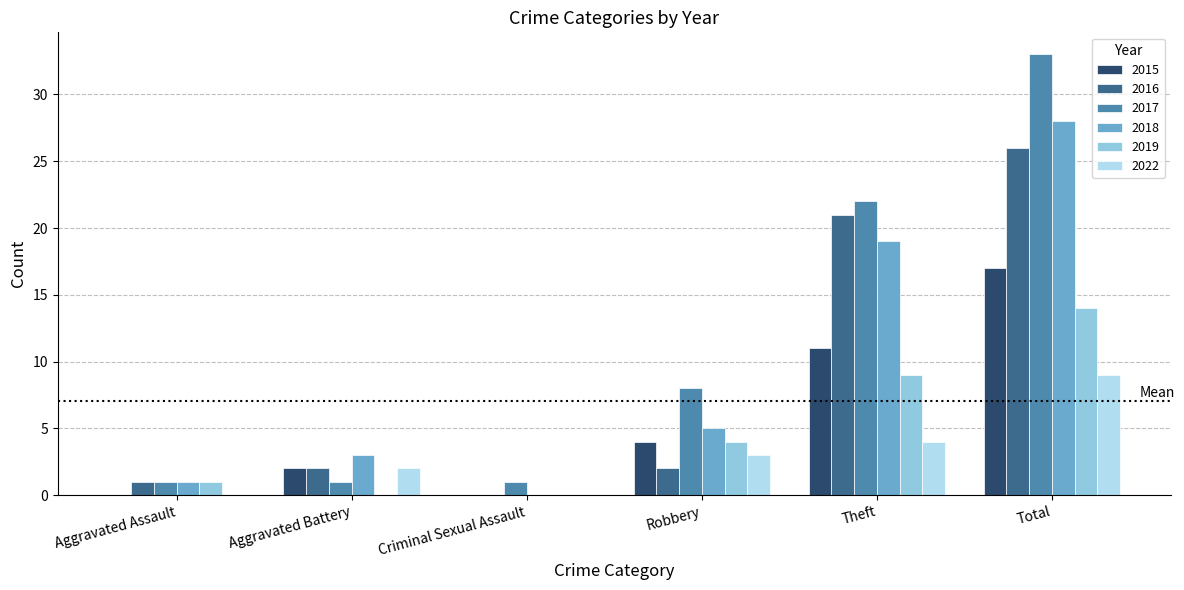

What is the greatest value displayed?

33